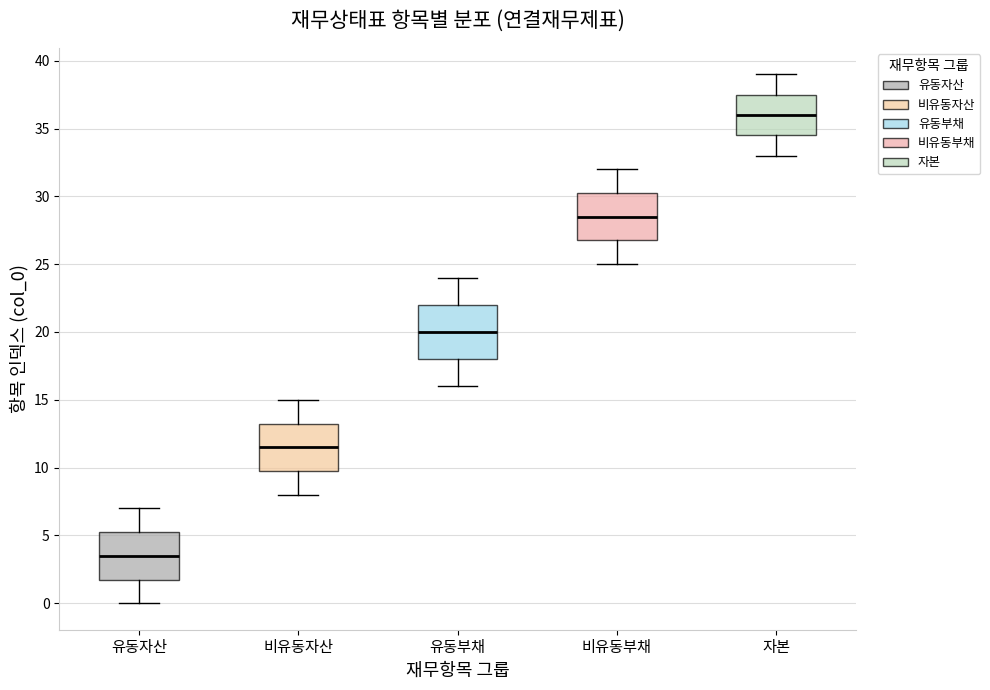

Where is the lower edge of the box for 자본 on the y-axis? The values are not printed on the chart, so give them approximately, as read against the axis.

34.5